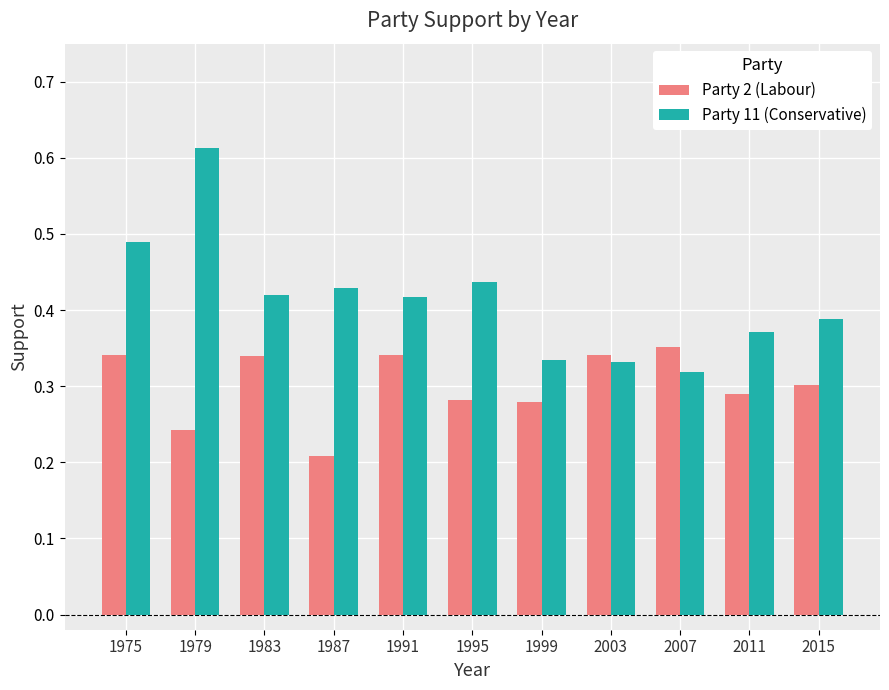

Which series has the largest total across all categories?

Party 11 (Conservative)